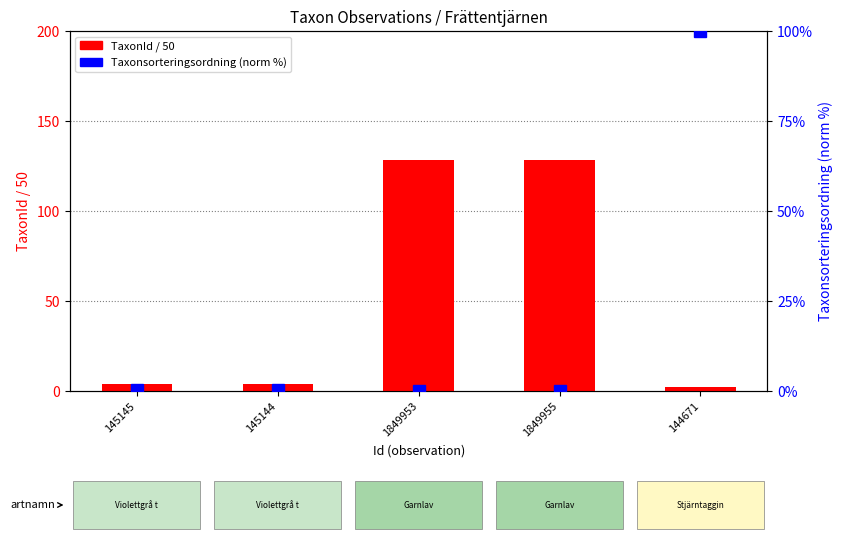

What is the sum of the TaxonId / 50 values at 144671 and 145144?

5.9